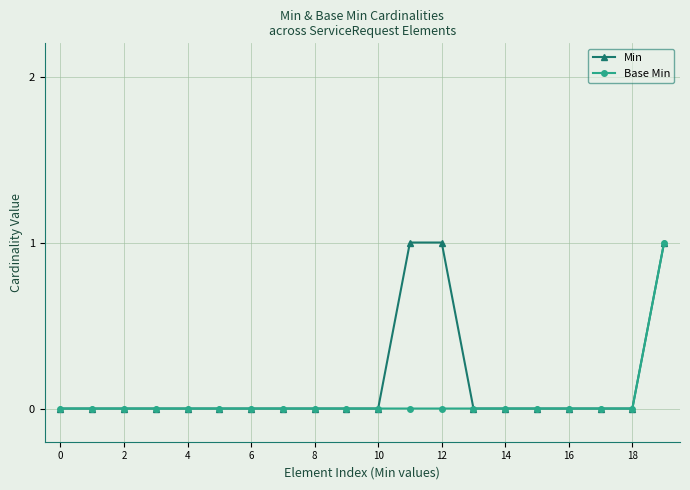

List the series in order of their overall mean, highest first.

Min, Base Min